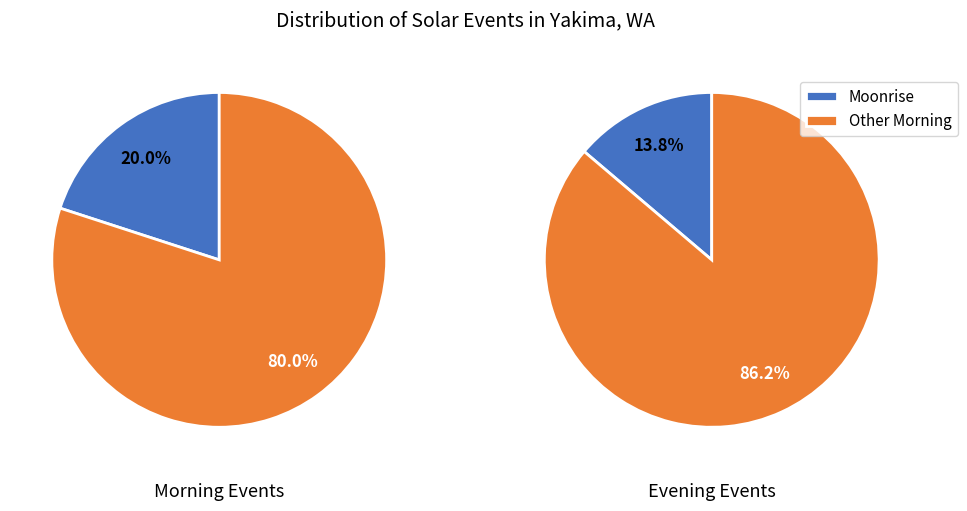

Is the sum of 0 and 2 greater than half?

No